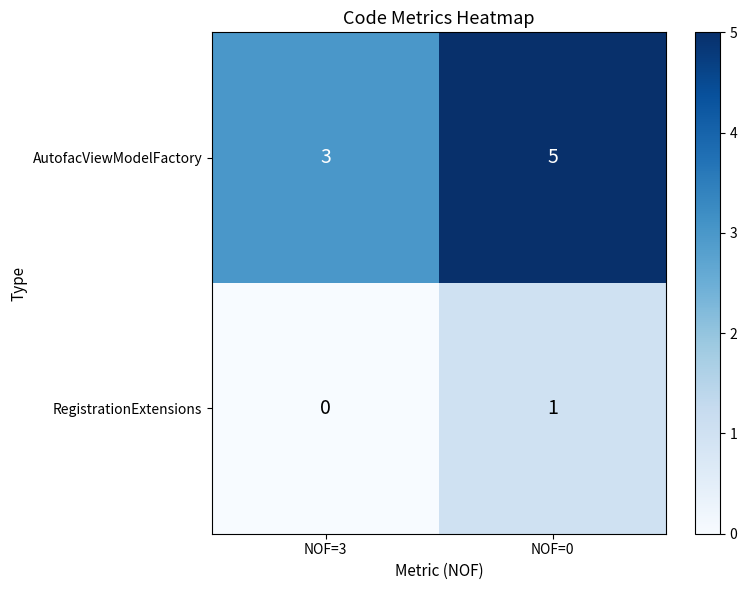

Reading right to left, extract all data points from this chart.

AutofacViewModelFactory: 5	3
RegistrationExtensions: 1	0